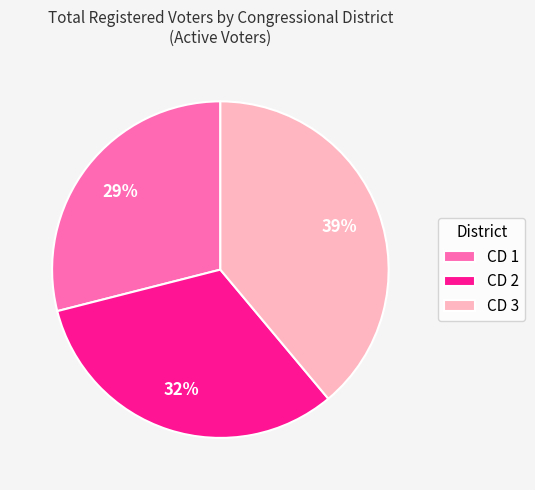

What percentage is the CD 1 slice, to the nearest percent?

29%